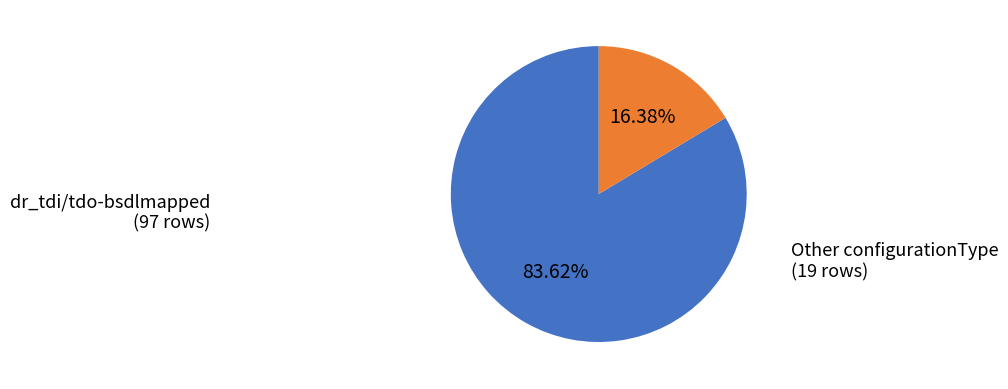

Which category has the smallest portion of the pie?

Other configurationType